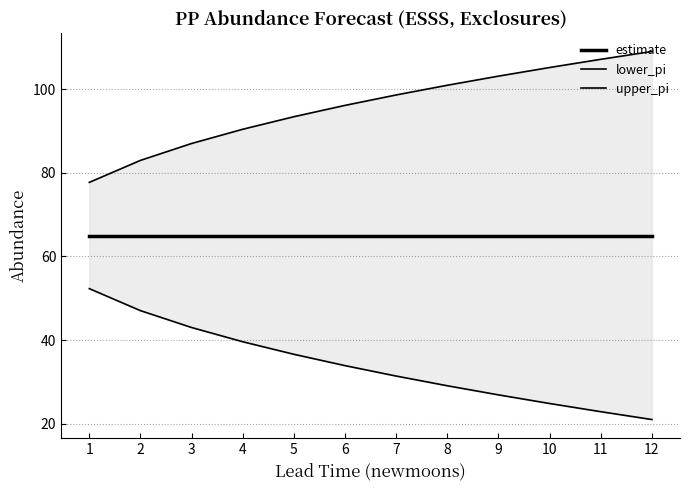

Which series has the widest spread of values?

lower_pi